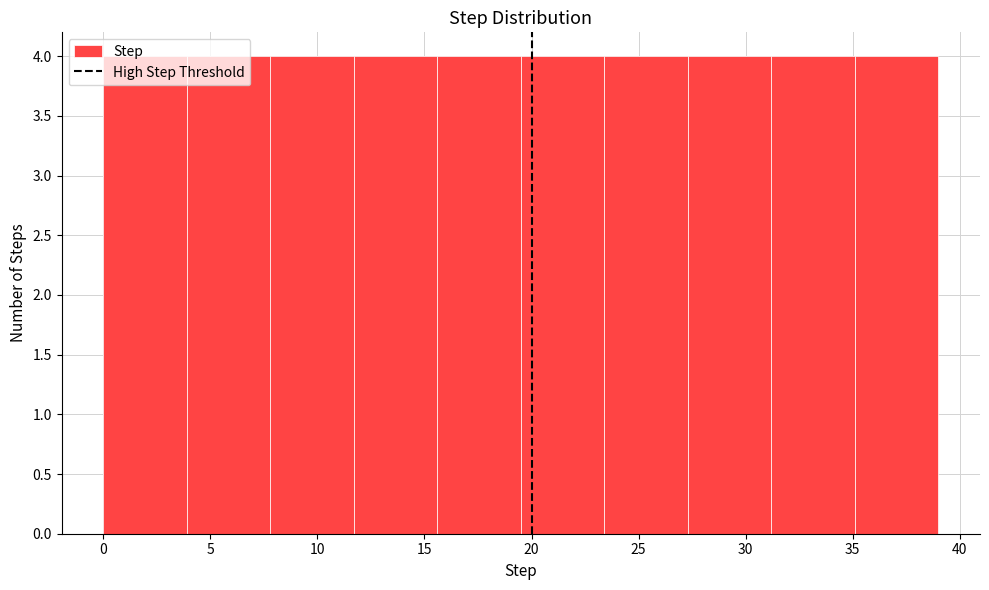

Reading left to right, transcribe this chart: for each bar, give the range it covers on the x-axis and its height. Neither the bar edges nor the heights are printed on the chart, so give them approximately, as read against the axes.

0.0 to 3.9: 4
3.9 to 7.8: 4
7.8 to 11.7: 4
11.7 to 15.6: 4
15.6 to 19.5: 4
19.5 to 23.4: 4
23.4 to 27.3: 4
27.3 to 31.2: 4
31.2 to 35.1: 4
35.1 to 39.0: 4